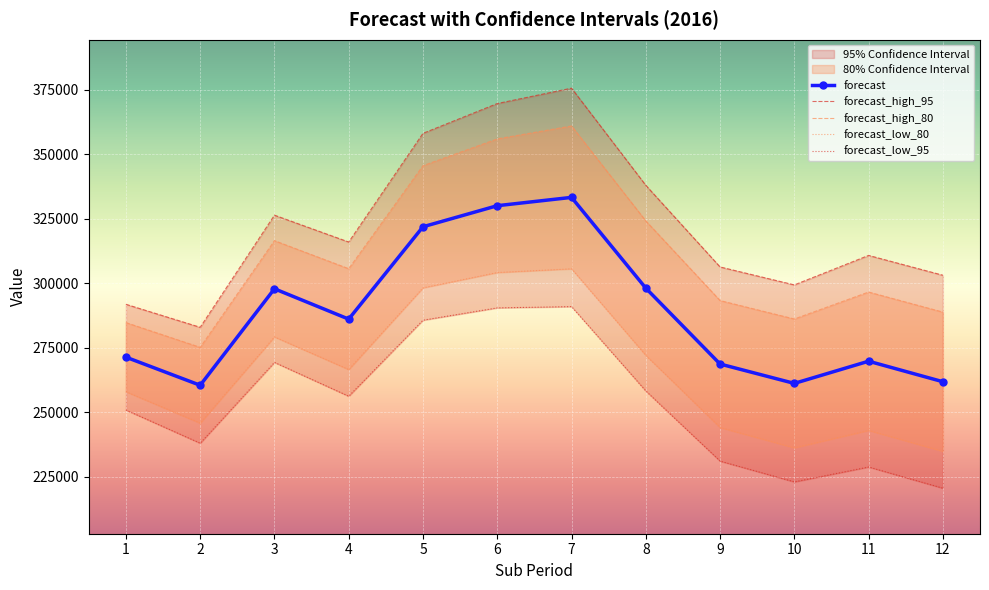

Reading right to left, list all the values displayed in this chart.

forecast: 261772.0	269718.7	261120.1	268621.2	298032.5	333199.9	329977.2	321819.1	286024.1	297779.4	260396.4	271286.5
forecast_high_95: 303034.7	310714.6	299282.0	306243.8	337878.0	375521.8	369564.8	358019.6	315905.9	326305.0	282856.1	291773.5
forecast_high_80: 288752.2	296524.5	286072.8	293221.3	324086.1	360872.7	355862.1	345489.4	305562.7	316431.3	275082.0	284682.2
forecast_low_80: 234791.7	242912.9	236167.3	244021.1	271978.9	305527.0	304092.4	298148.9	266485.5	279127.5	245710.8	257890.8
forecast_low_95: 220509.2	228722.8	222958.1	230998.6	258187.0	290877.9	290389.7	285618.6	256142.4	269253.8	237936.8	250799.5